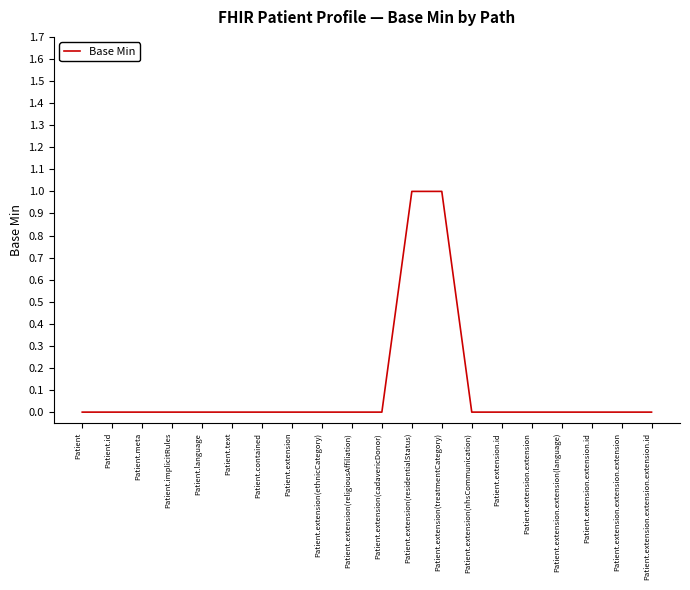

What position from the left is Patient?

1